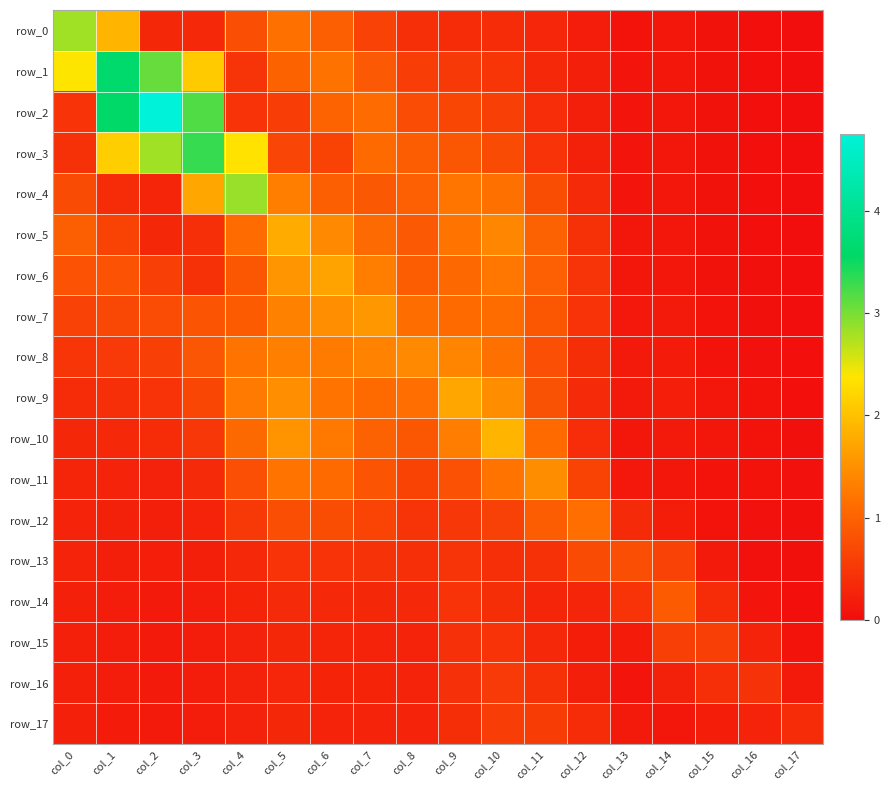

What is the total value across all series at col_4?

16.0